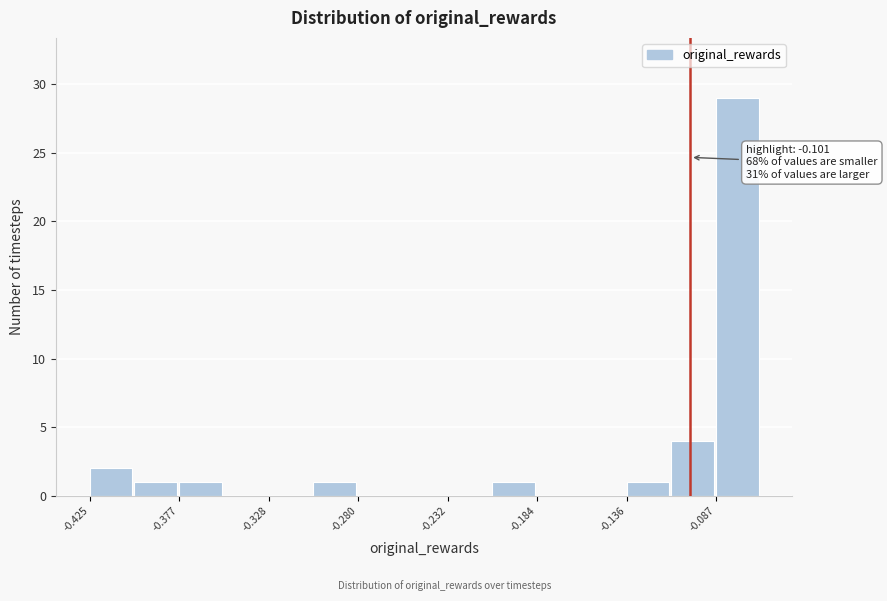

Over which range of the x-axis is the bar tallest?

-0.085 to -0.065